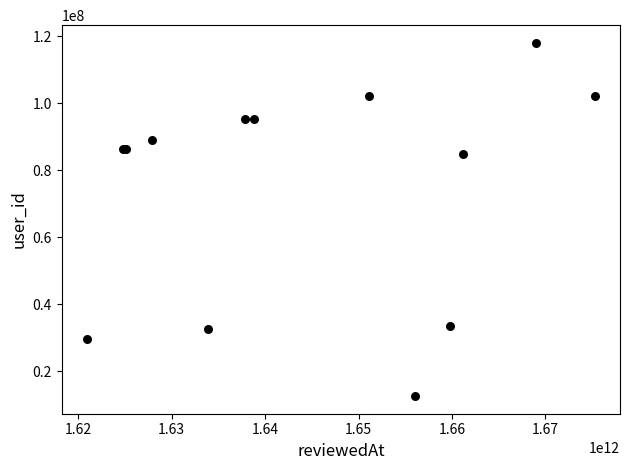

What Y value in the scatter plot is closest to 65309854?

84931370